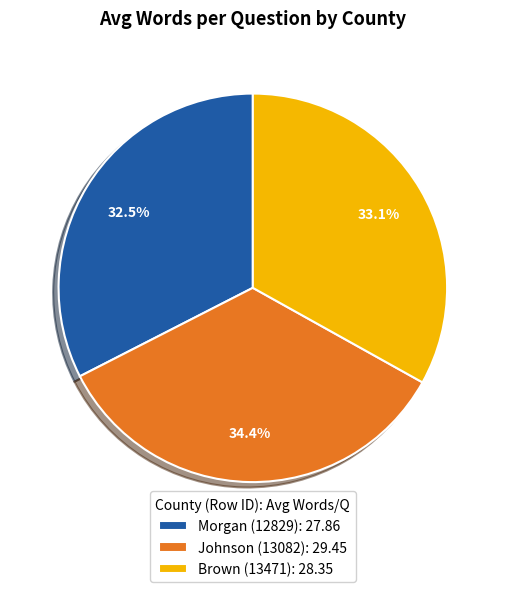

Count the number of slices in the pie.

3